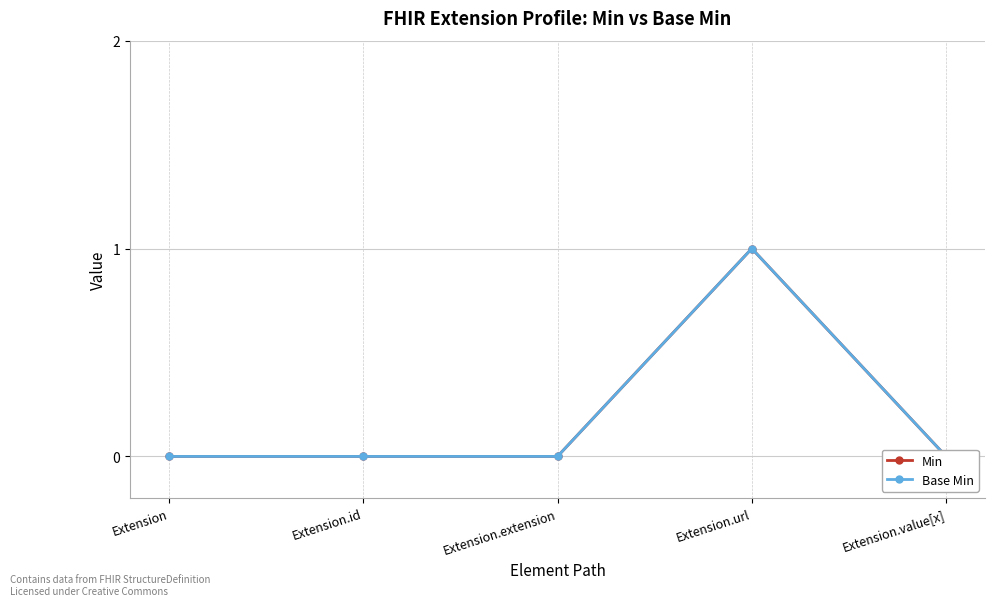

What is the sum of the Min values at Extension.id and Extension.url?

1